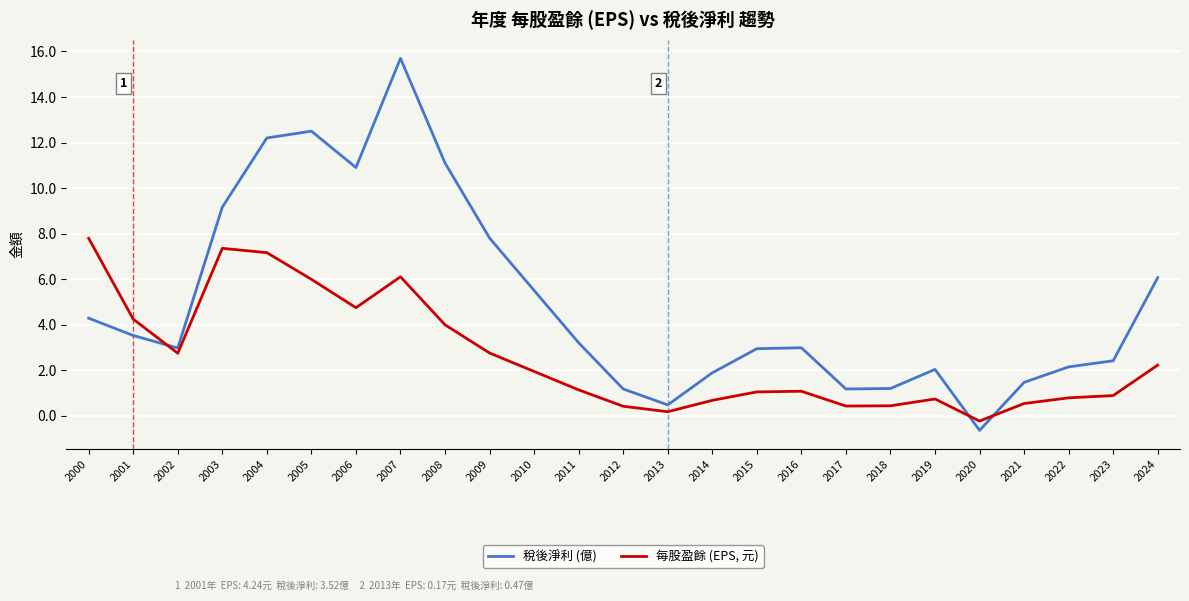

At how many categories does at least one series exceed 11?

4